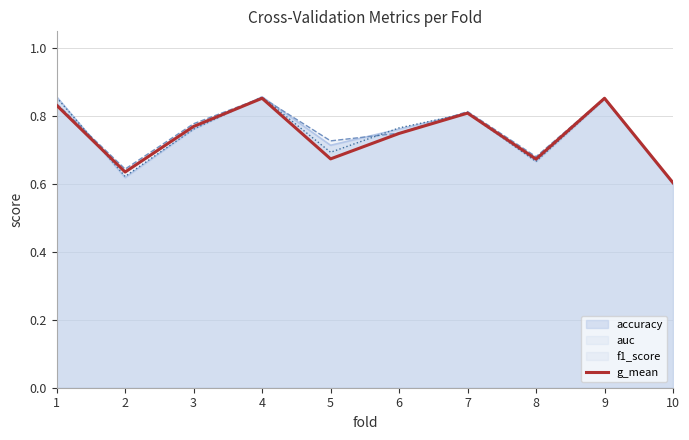

How many interior local valleys (lower than both neighbors) does the data have?

3